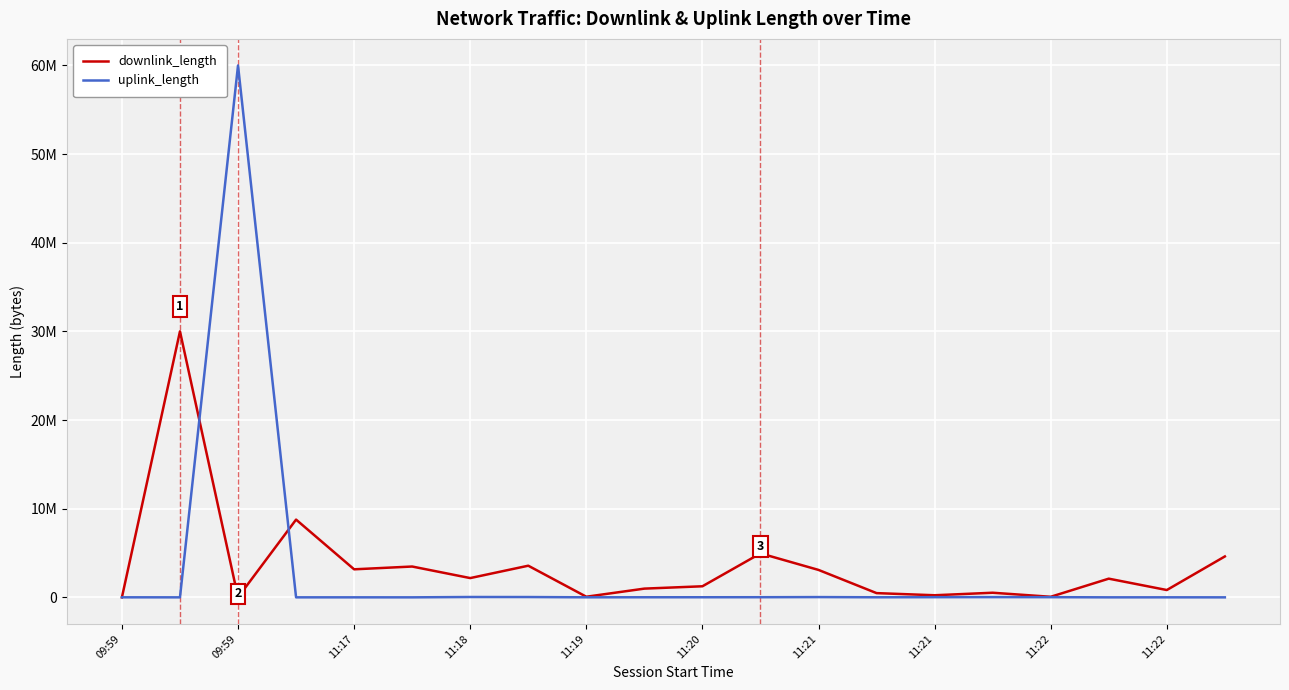

What is the greatest value displayed?

60000026